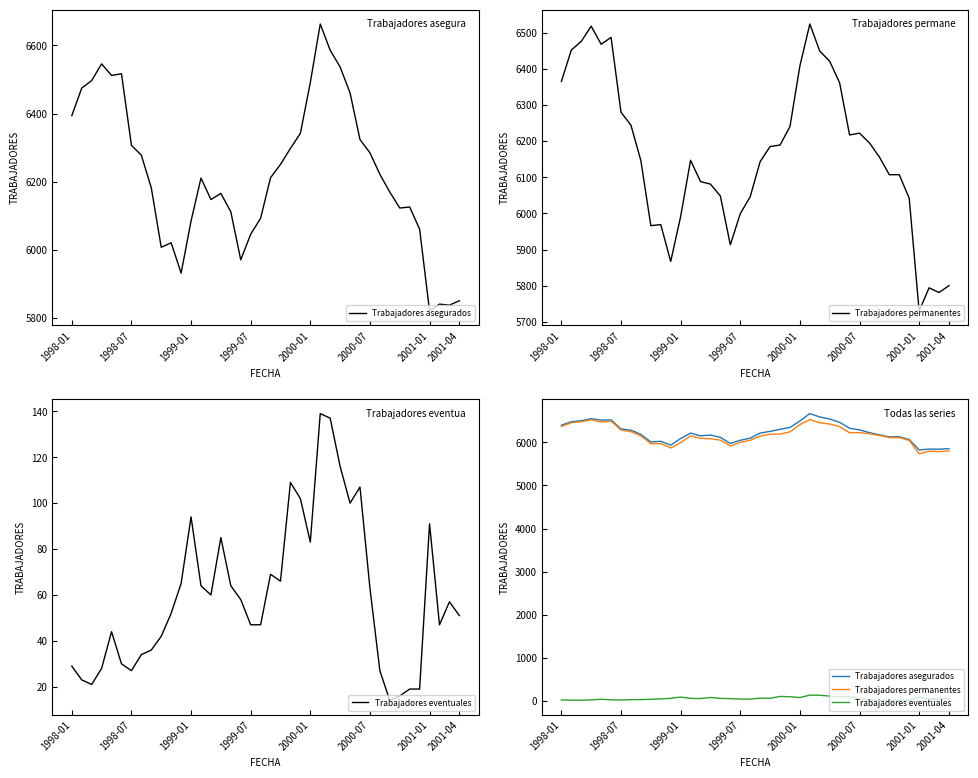

True or false: Trabajadores permanentes has more than 0 points higher than both neighbors.

True